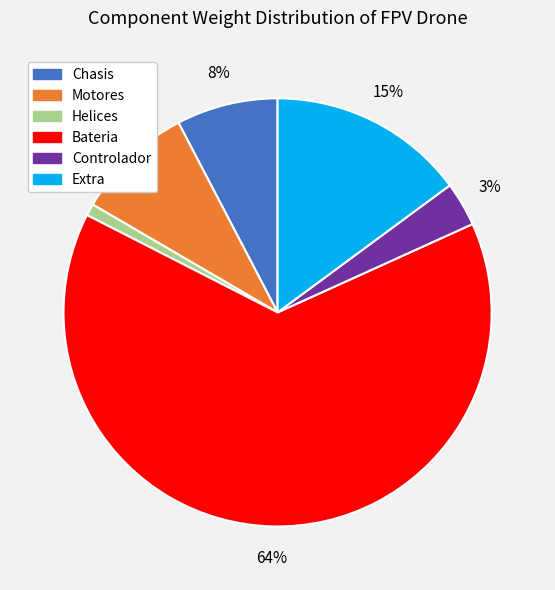

To the nearest percent, what is the difference between the largest and smallest slice percentages?

63%